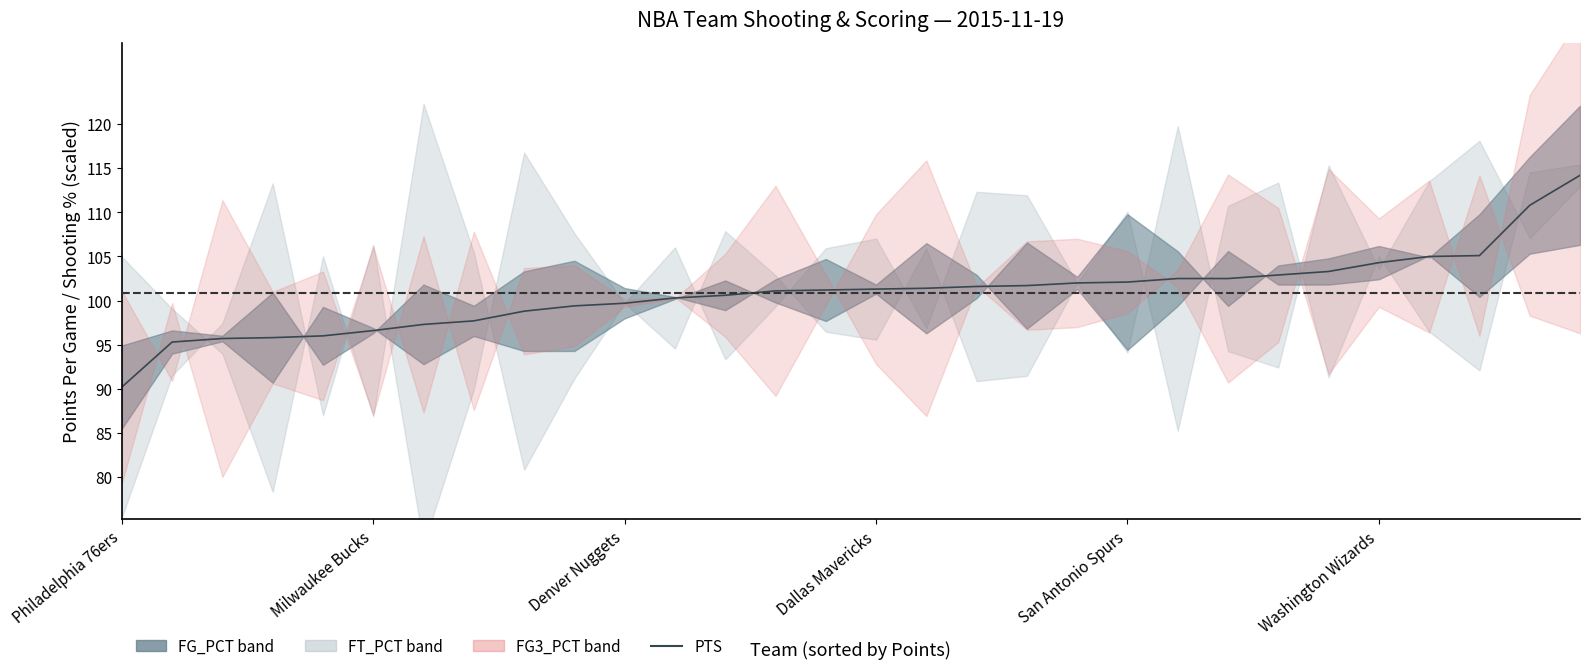

List the labels in order of value, largest first.

29, 28, 27, 26, 25, 24, 23, 21, 22, 20, 19, 18, 17, 16, 15, 14, 13, 12, 11, 10, 9, 8, 7, 6, Washington Wizards, San Antonio Spurs, Dallas Mavericks, Denver Nuggets, Milwaukee Bucks, Philadelphia 76ers